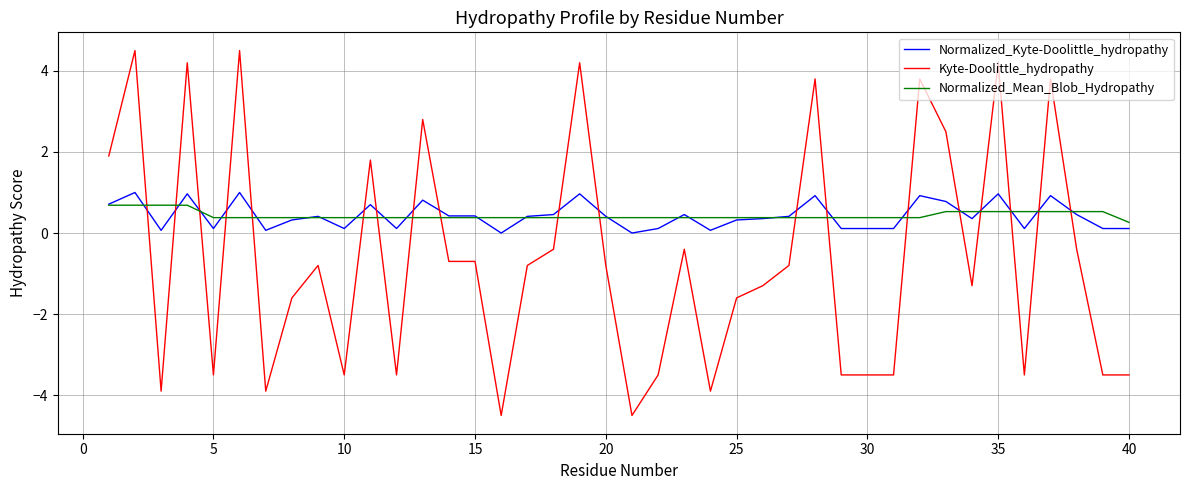

Which series has the widest spread of values?

Kyte-Doolittle_hydropathy